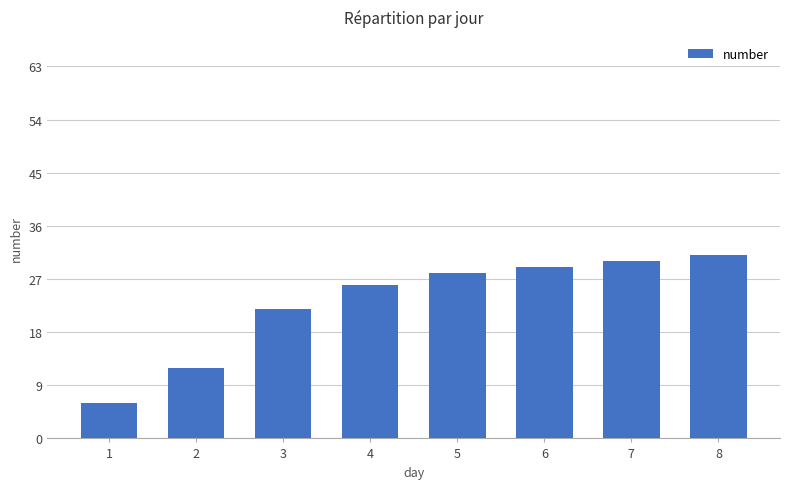

Is it true that the value at 8 is 21?

False